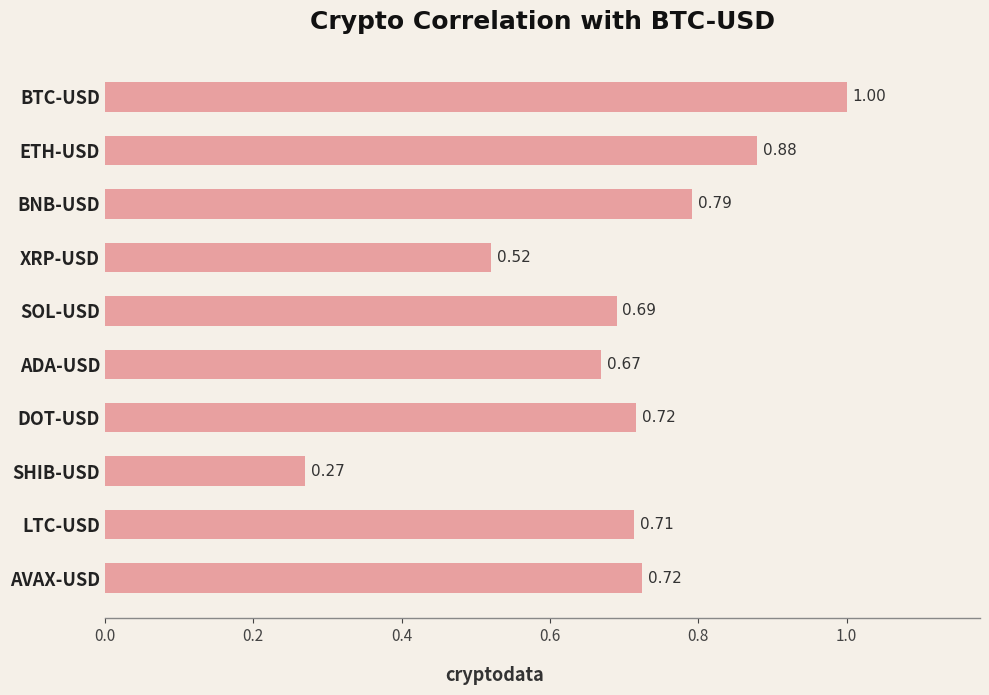

What is the label of the 7th bar from the bottom?

XRP-USD